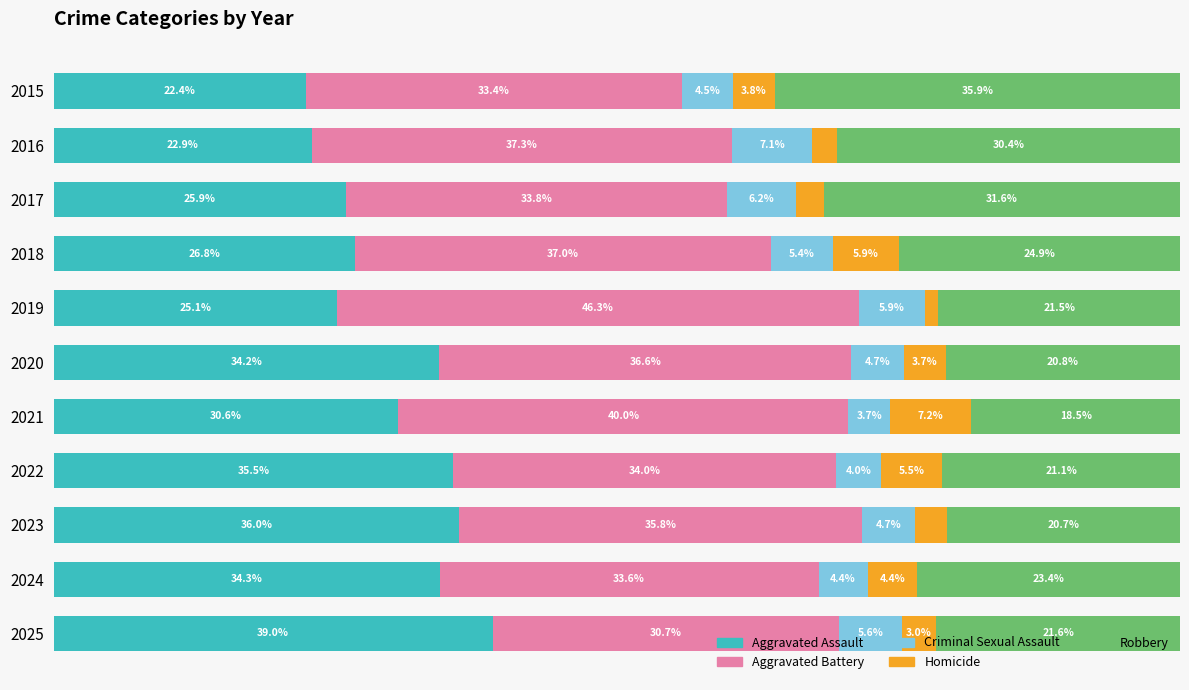

List the labels in order of Aggravated Assault value, smallest first.

2015, 2016, 2019, 2017, 2018, 2021, 2020, 2024, 2022, 2023, 2025